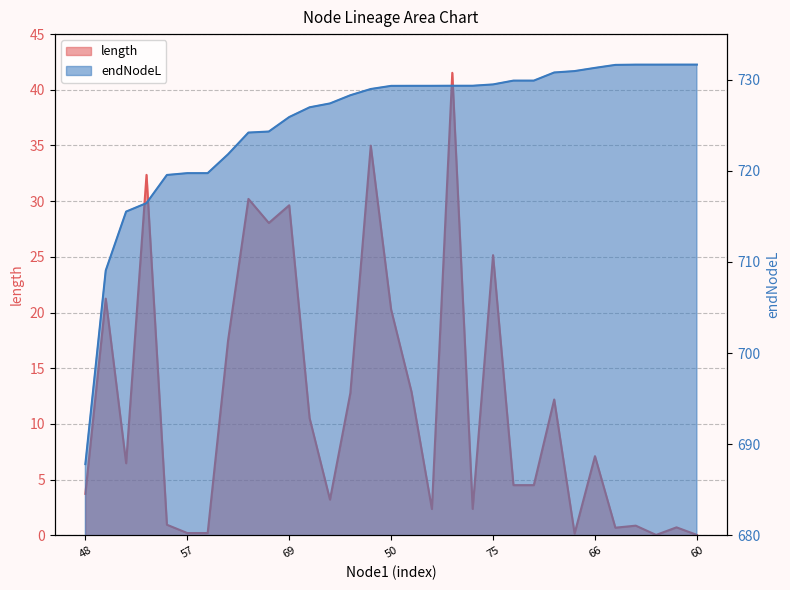

What are all the series names shown in the legend?

length, endNodeL